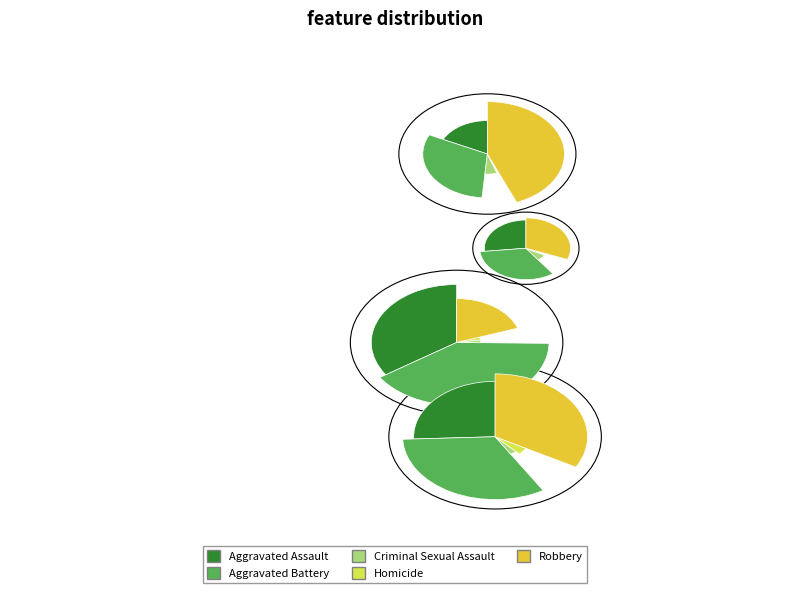

Does Robbery represent more than half of the total?

No